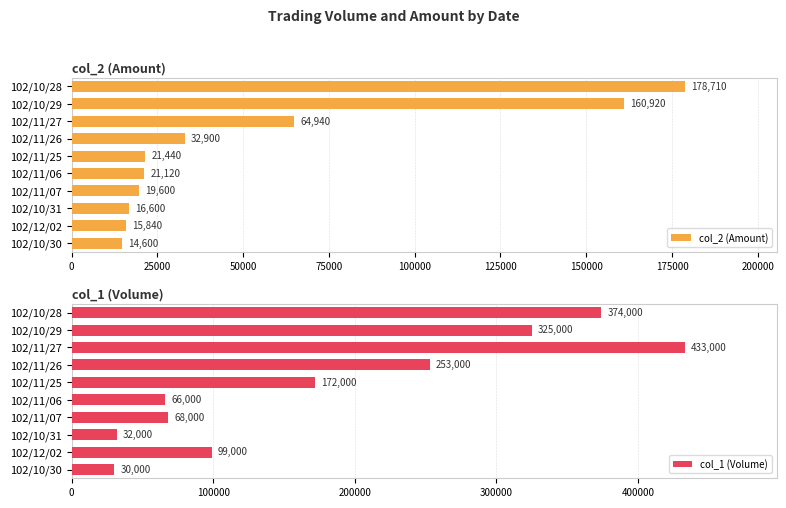

What is the sum of the col_2 (Amount) values at 102/11/07 and 102/11/27?

84540